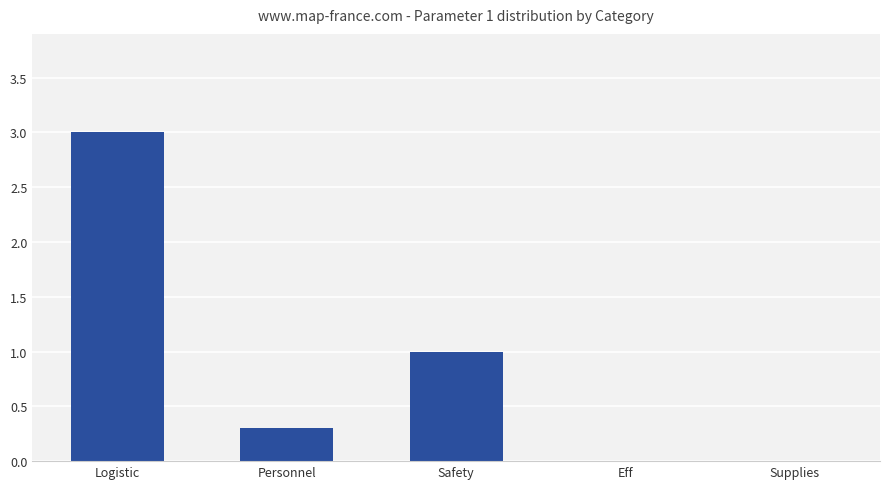

What is the change in value from Personnel to Safety?

+0.7